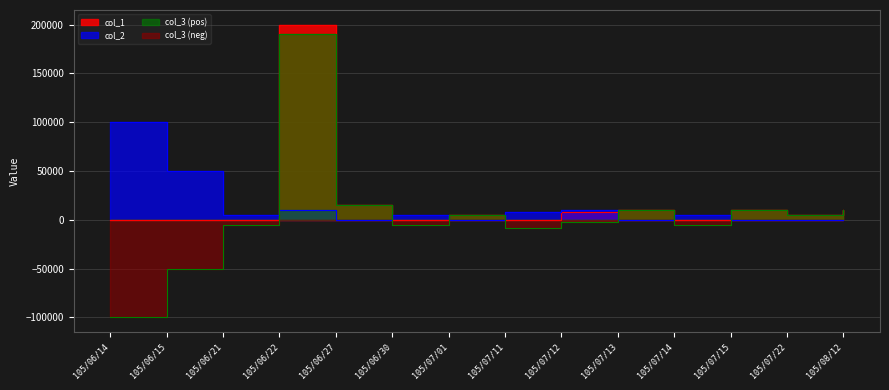

Rank the series at 105/07/11 from lowest to highest value.

col_3, col_1, col_2